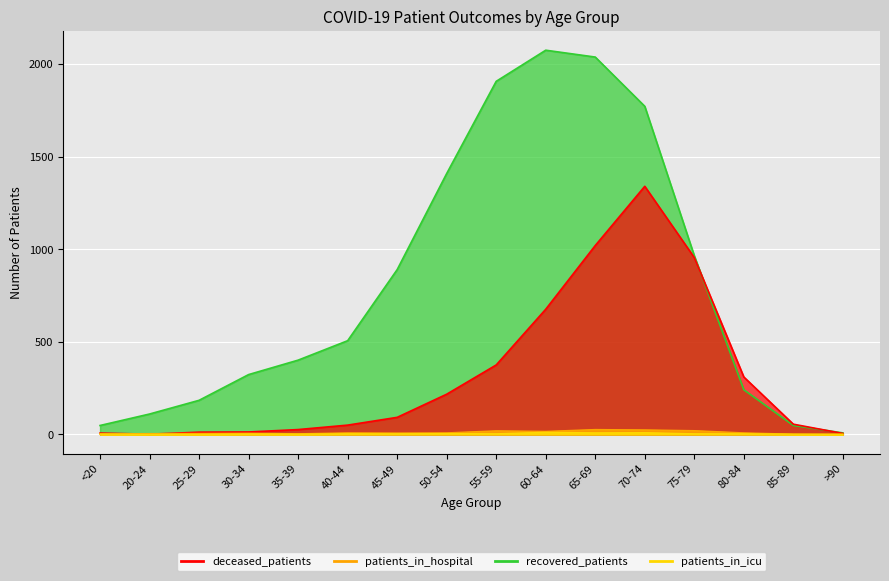

Reading left to right, transcribe all the data shown in this chart.

patients_in_hospital: <20=3	20-24=4	25-29=5	30-34=6	35-39=3	40-44=8	45-49=7	50-54=8	55-59=19	60-64=16	65-69=26	70-74=24	75-79=20	80-84=8	85-89=1	>90=1
patients_in_icu: <20=1	20-24=0	25-29=0	30-34=2	35-39=1	40-44=3	45-49=3	50-54=4	55-59=3	60-64=11	65-69=8	70-74=9	75-79=3	80-84=3	85-89=1	>90=0
recovered_patients: <20=48	20-24=110	25-29=184	30-34=323	35-39=401	40-44=506	45-49=890	50-54=1409	55-59=1907	60-64=2075	65-69=2038	70-74=1772	75-79=965	80-84=241	85-89=48	>90=8
deceased_patients: <20=7	20-24=1	25-29=12	30-34=13	35-39=26	40-44=50	45-49=92	50-54=217	55-59=375	60-64=676	65-69=1020	70-74=1340	75-79=955	80-84=310	85-89=55	>90=5